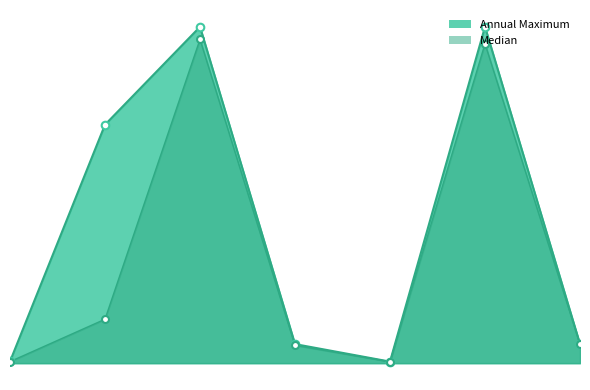

What is the total value across all series at Chl-A 2016-2020?

225.0